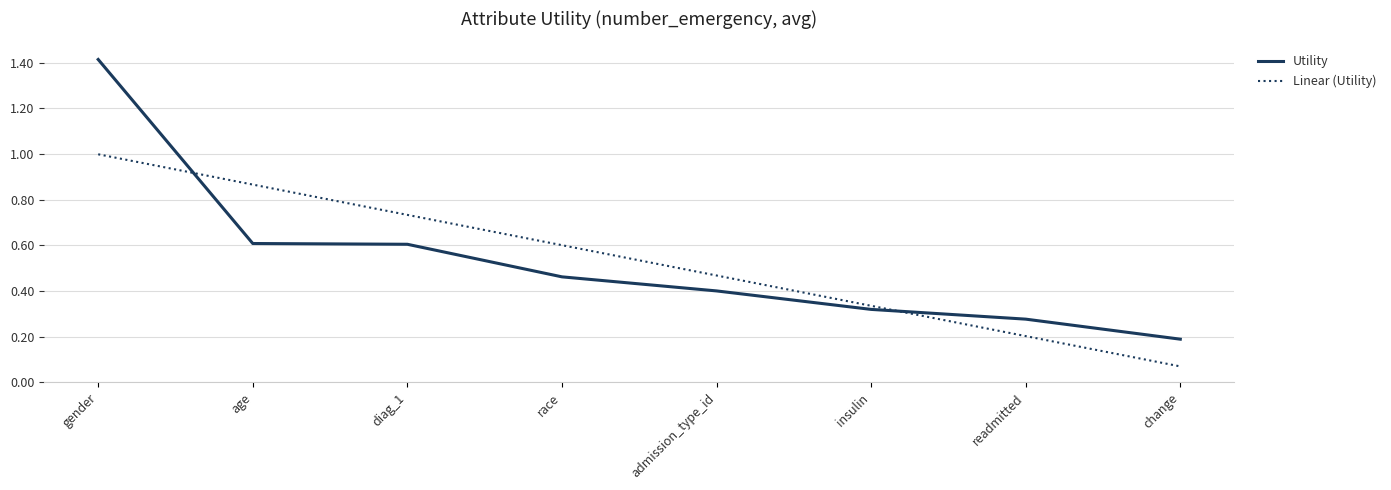

At which category is the sum across all series the highest?

gender